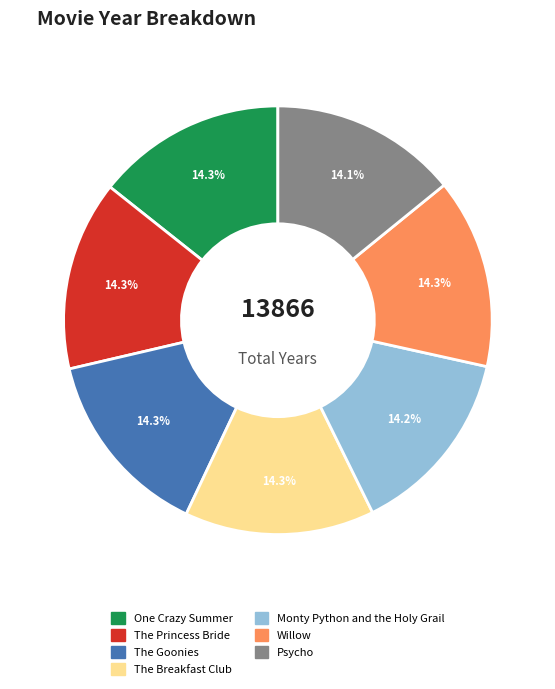

What percentage is the The Goonies slice, to the nearest percent?

14%